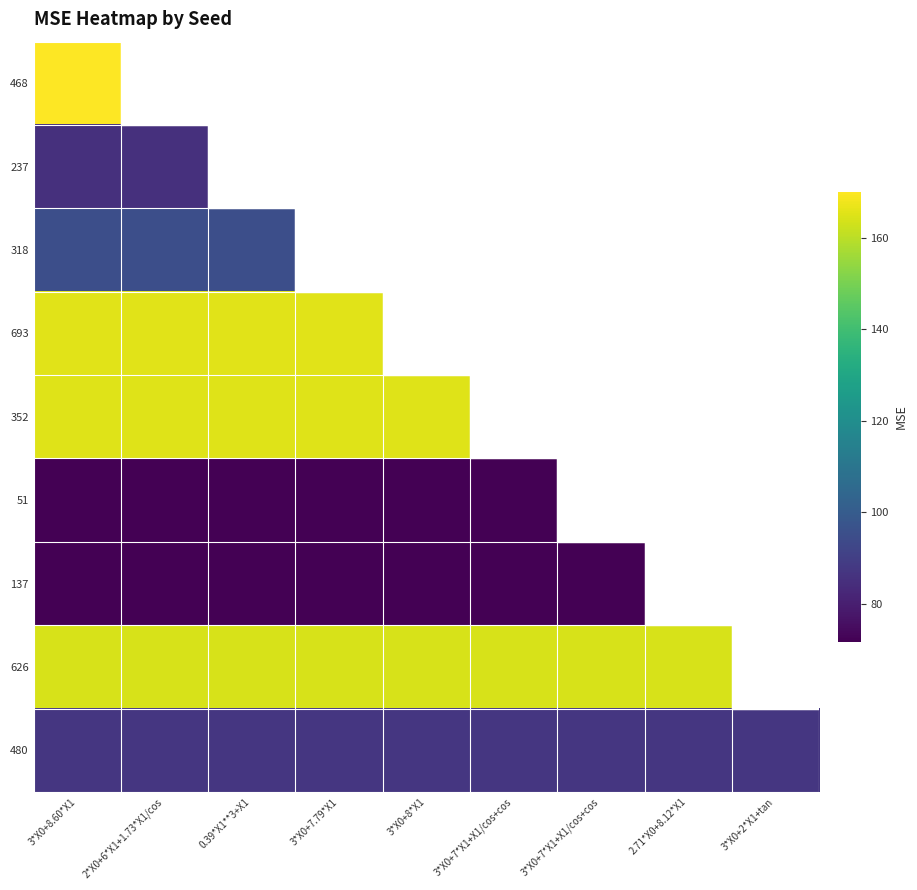

Between 3*X0+8*X1 and 2*X0+6*X1+1.73*X1/cos, which is larger?

2*X0+6*X1+1.73*X1/cos